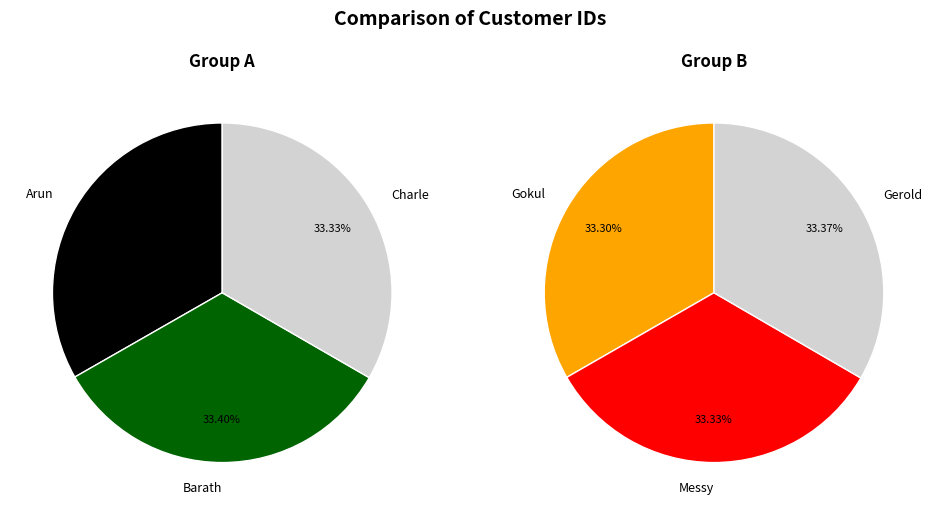

Does Arun represent more than half of the total?

No